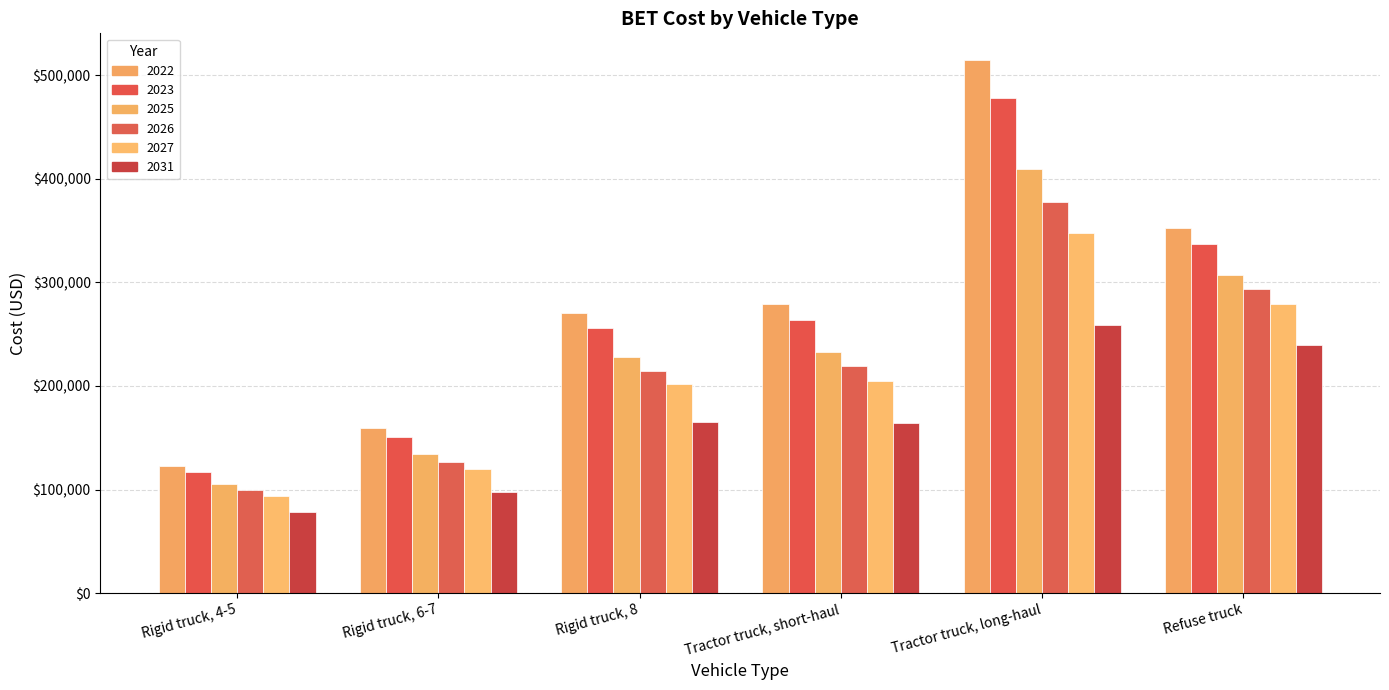

What is the difference between the second highest and minimum values in the 2027 series?

185436.5